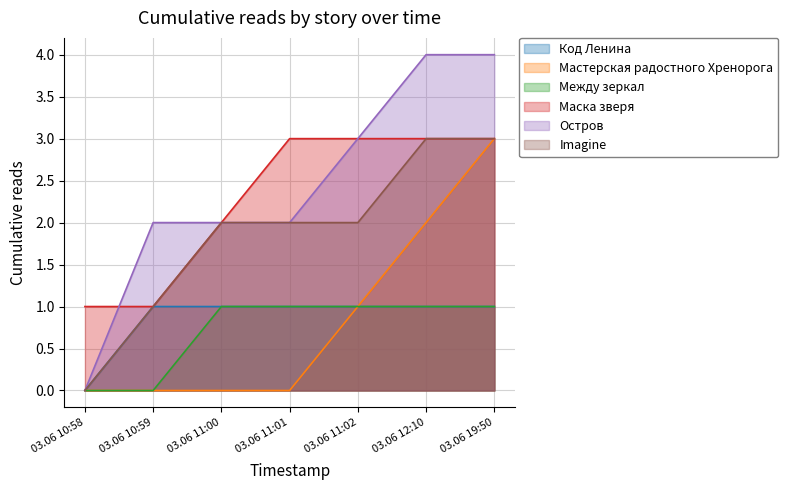

At 03.06 11:00, list the series in order from smallest to largest.

Мастерская радостного Хренорога, Код Ленина, Между зеркал, Маска зверя, Остров, Imagine